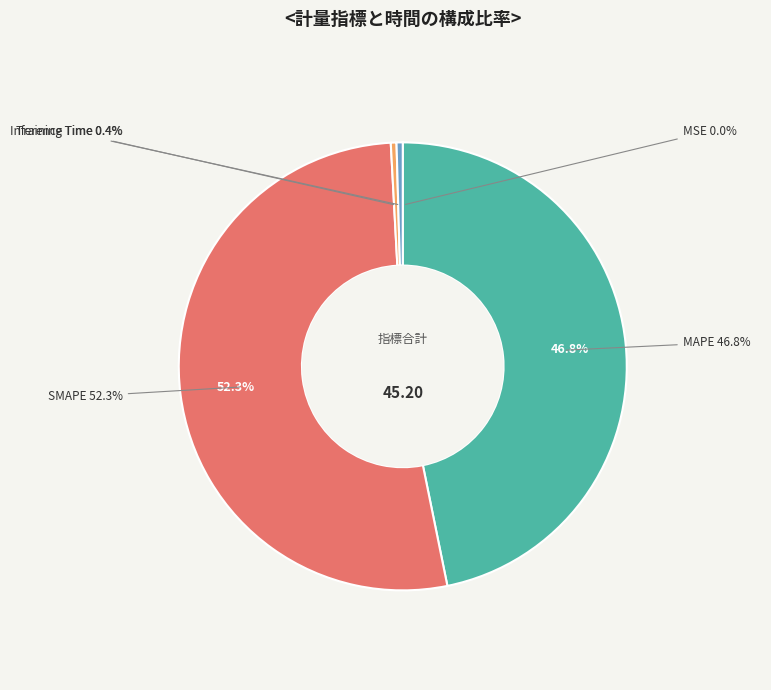

To the nearest percent, what portion does SMAPE represent?

52%